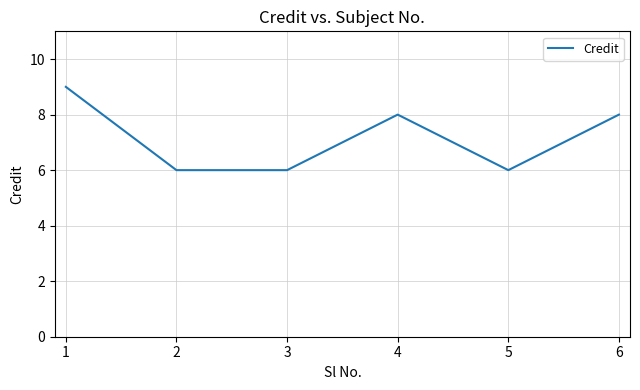

Count the values in the range 6 to 8.

5